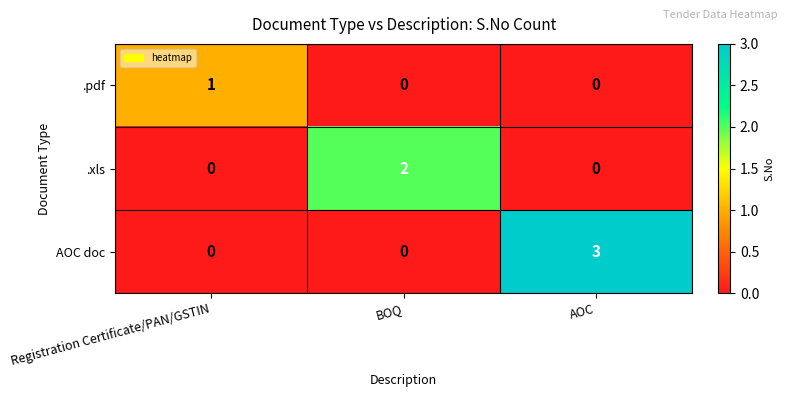

Reading left to right, what are all the values shown in this chart?

.pdf: Registration Certificate/PAN/GSTIN=1	BOQ=0	AOC=0
.xls: Registration Certificate/PAN/GSTIN=0	BOQ=2	AOC=0
AOC doc: Registration Certificate/PAN/GSTIN=0	BOQ=0	AOC=3